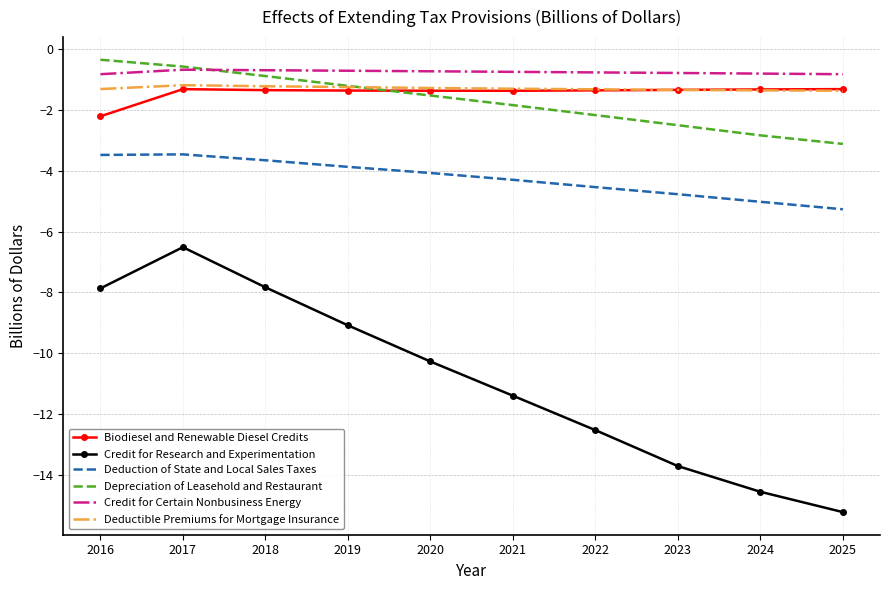

In Deductible Premiums for Mortgage Insurance, how many points are higher than both neighbors (excluding endpoints)?

1